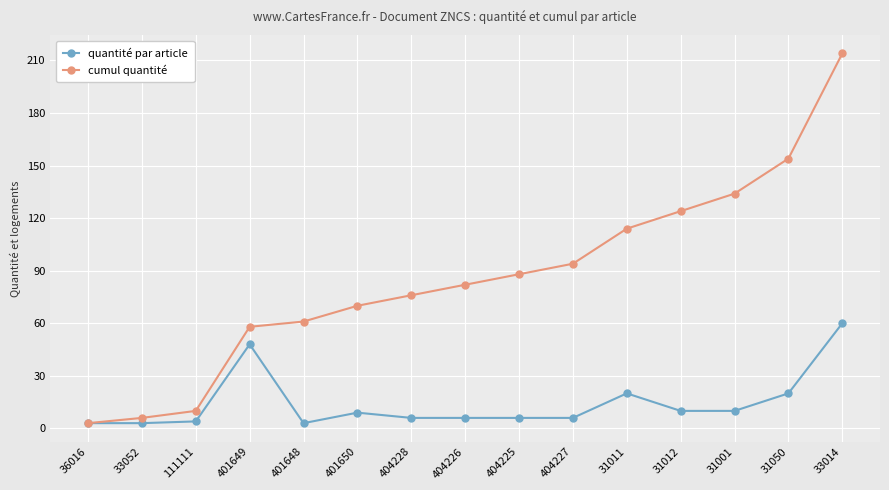

What is the maximum value shown in the chart?

214